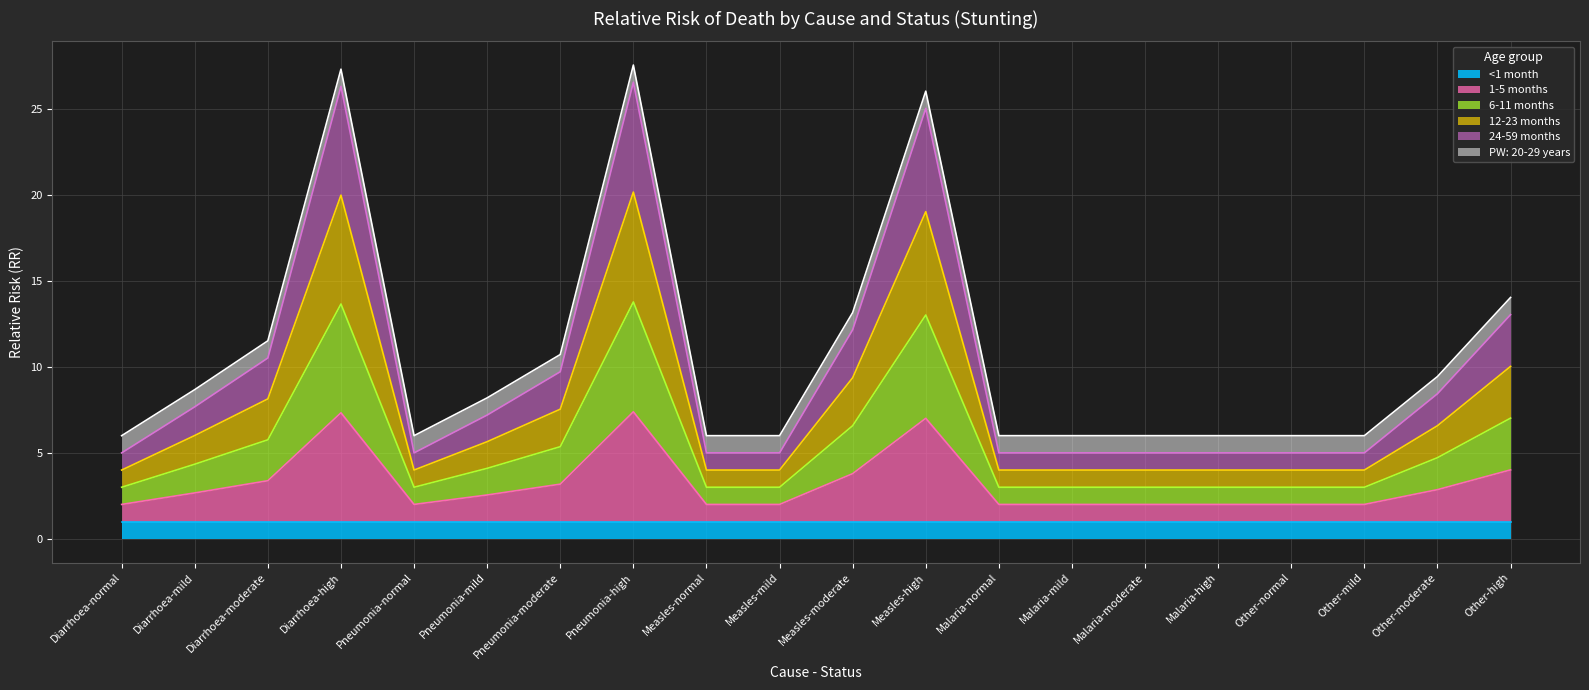

True or false: 24-59 months and 12-23 months intersect in this chart.

False